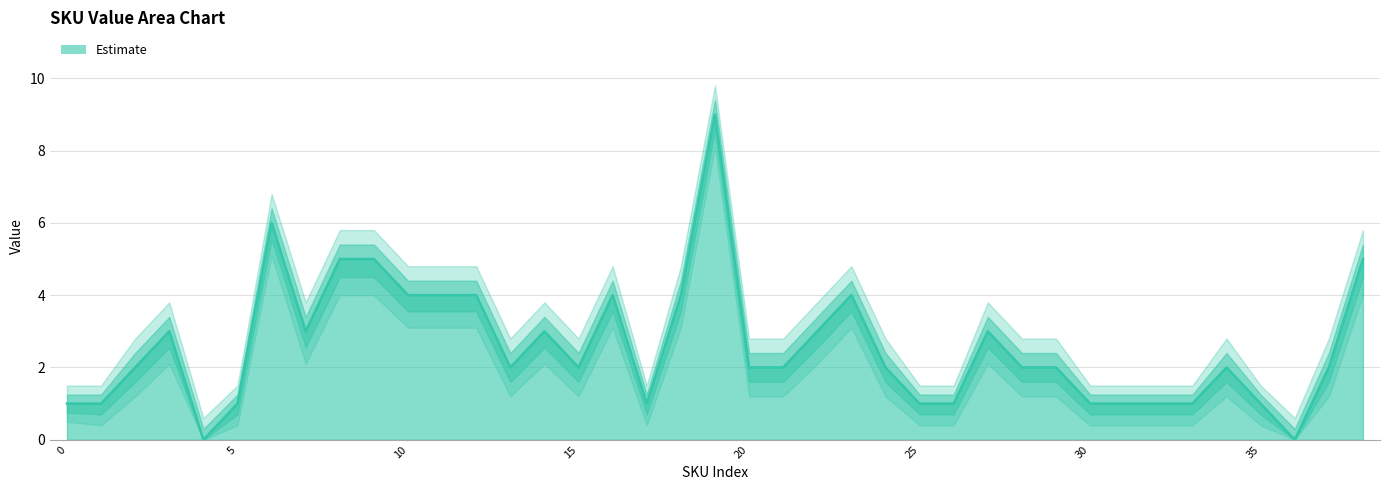

Reading left to right, transcribe all the data shown in this chart.

1	1	2	3	0	1	6	3	5	5	4	4	4	2	3	2	4	1	4	9	2	2	3	4	2	1	1	3	2	2	1	1	1	1	2	1	0	2	5